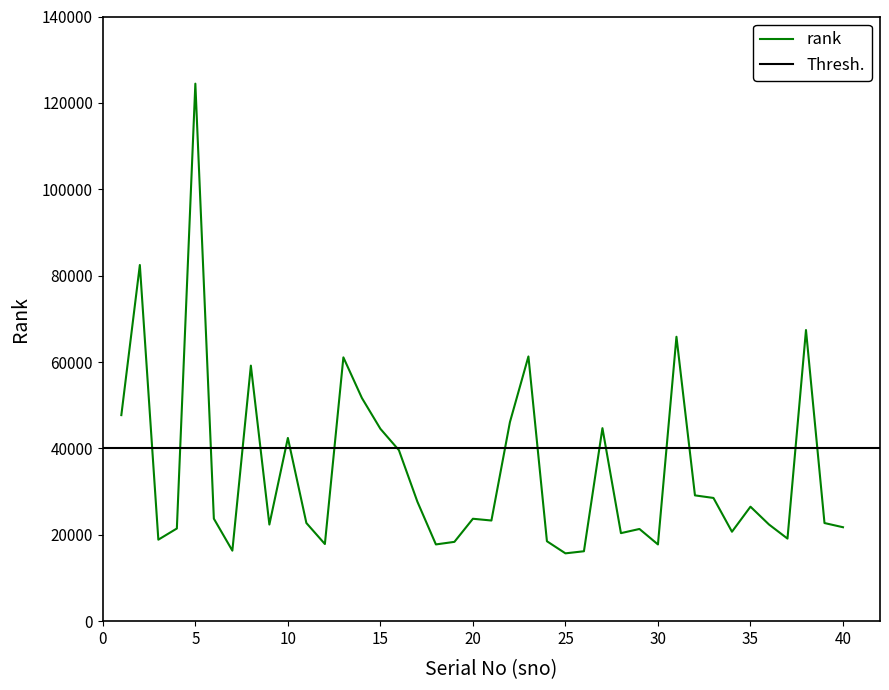

Where does the data first go above 23712?

1